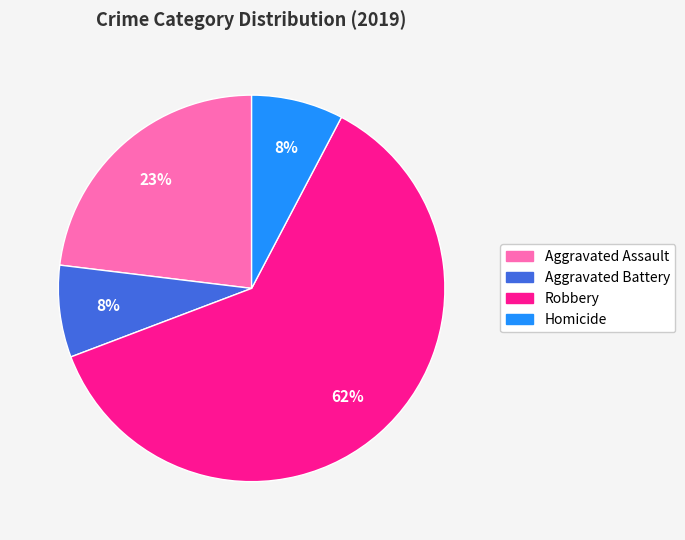

Is Aggravated Battery the majority of the pie?

No